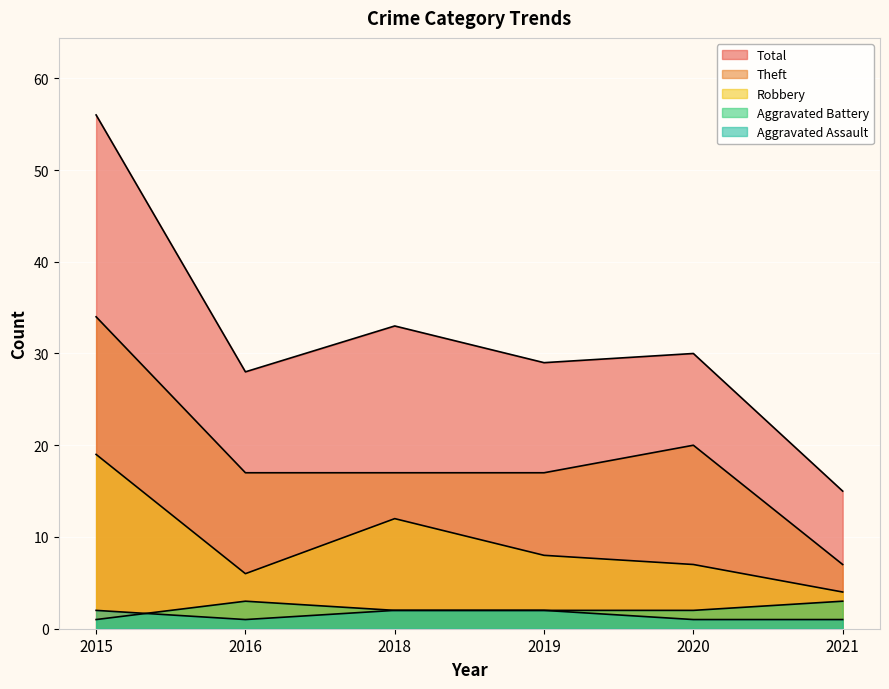

At which category does the chart reach its minimum across all series?

2016